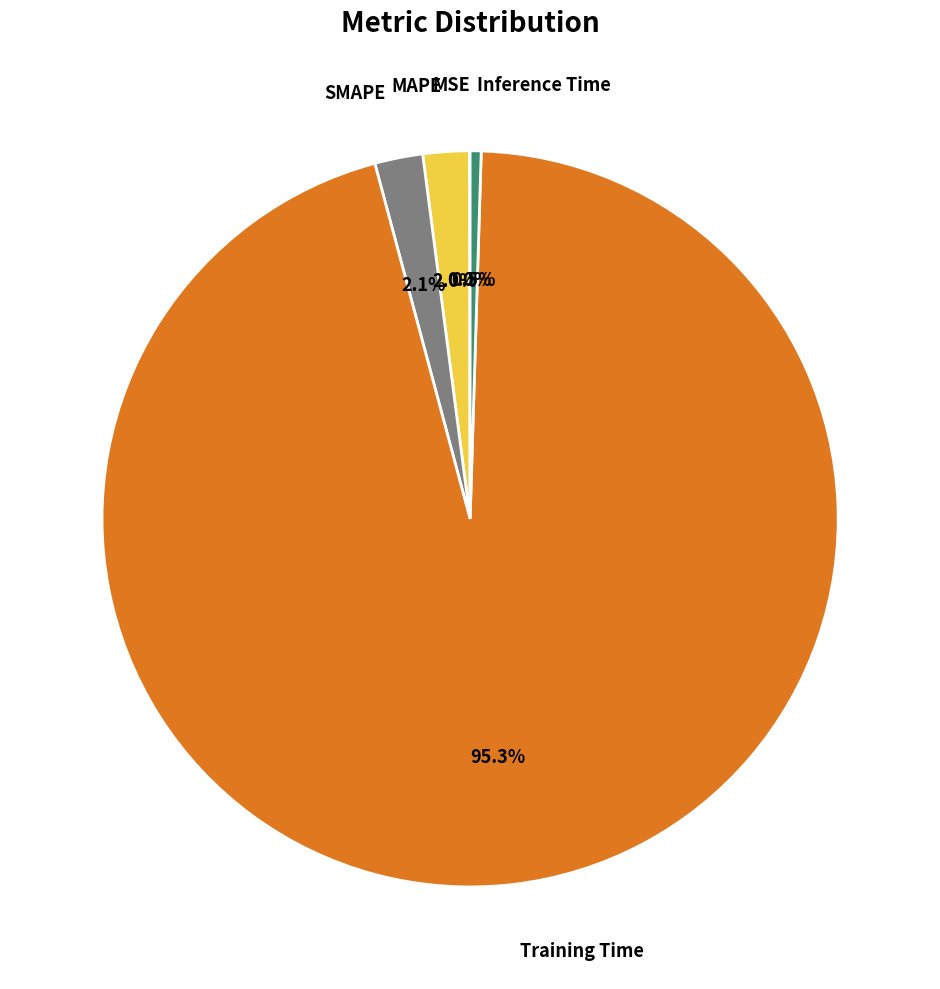

Does any single category account for the majority?

Yes